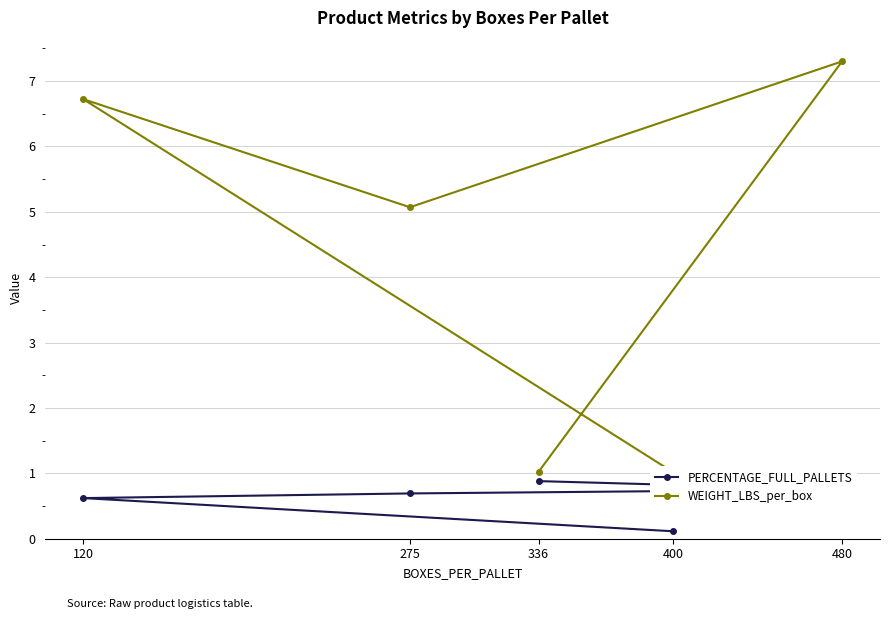

True or false: WEIGHT_LBS_per_box and PERCENTAGE_FULL_PALLETS intersect in this chart.

False